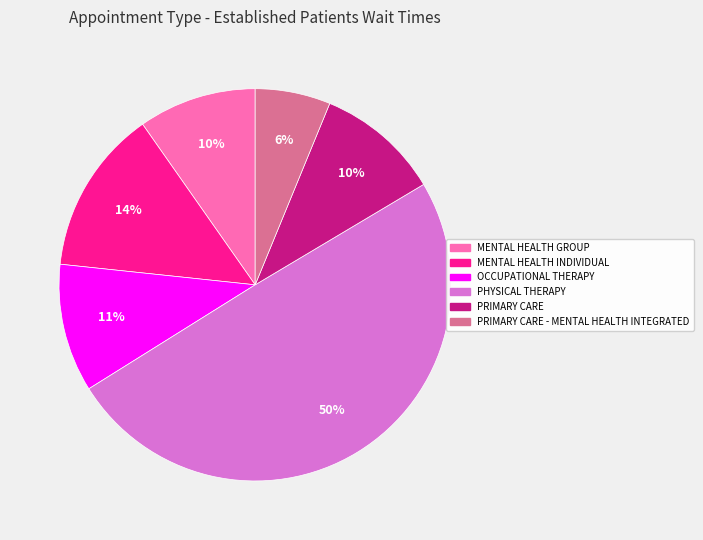

Count the number of slices in the pie.

6